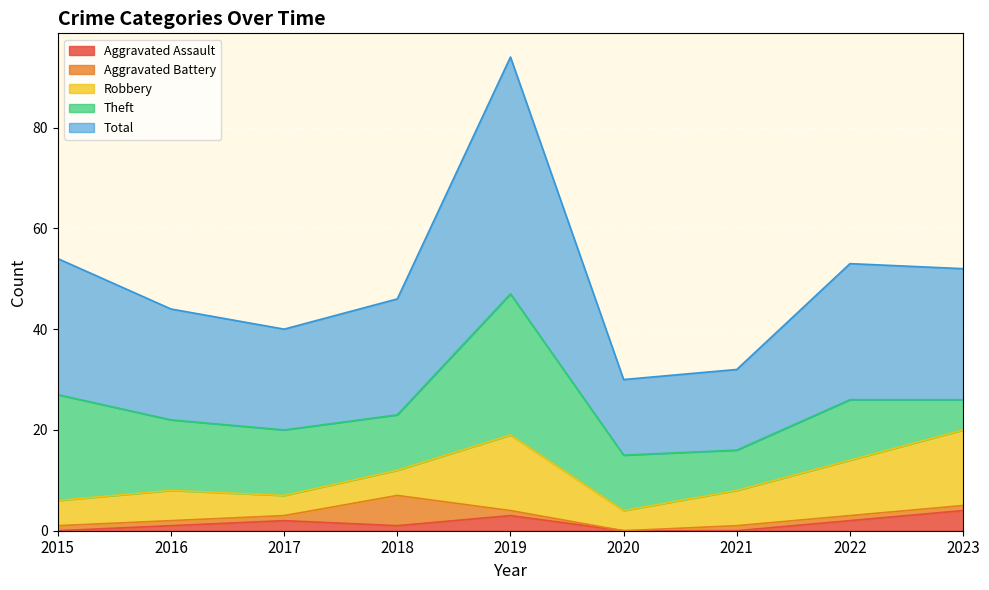

At 2021, list the series in order from smallest to largest.

Aggravated Assault, Aggravated Battery, Robbery, Theft, Total